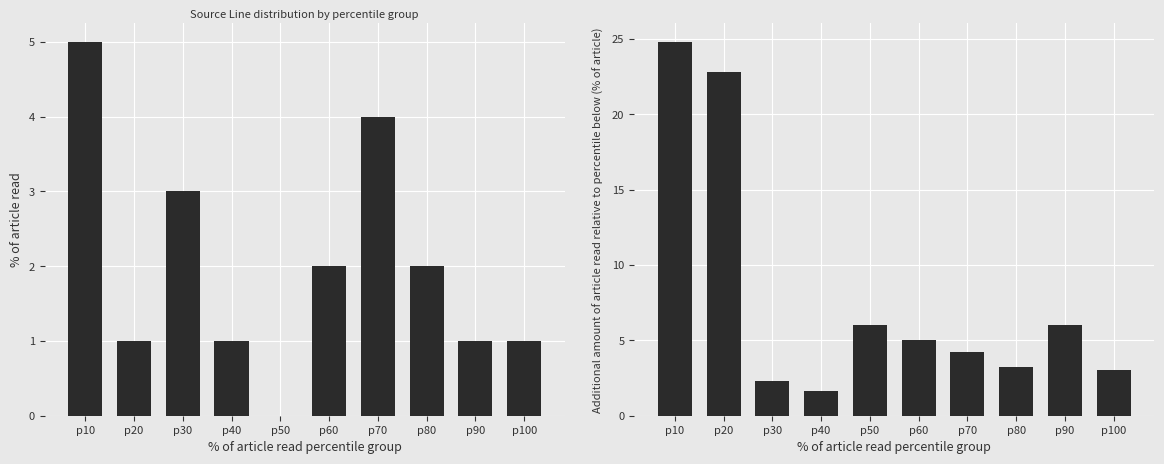

Which series changed the most between p20 and p60?

Target Line delta